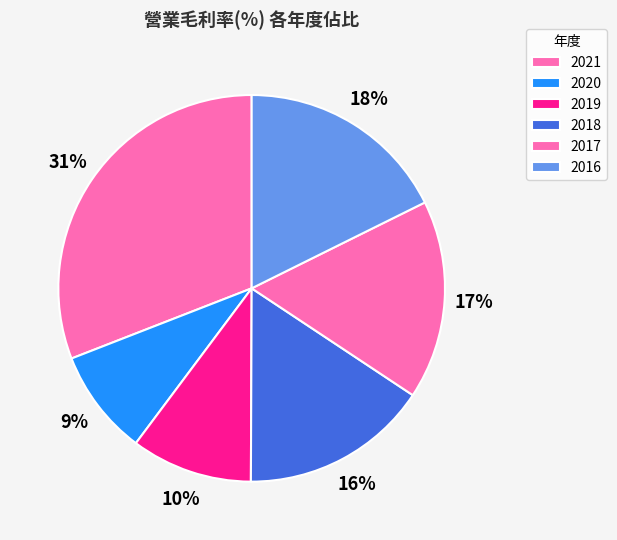

How many segments does this pie chart have?

6